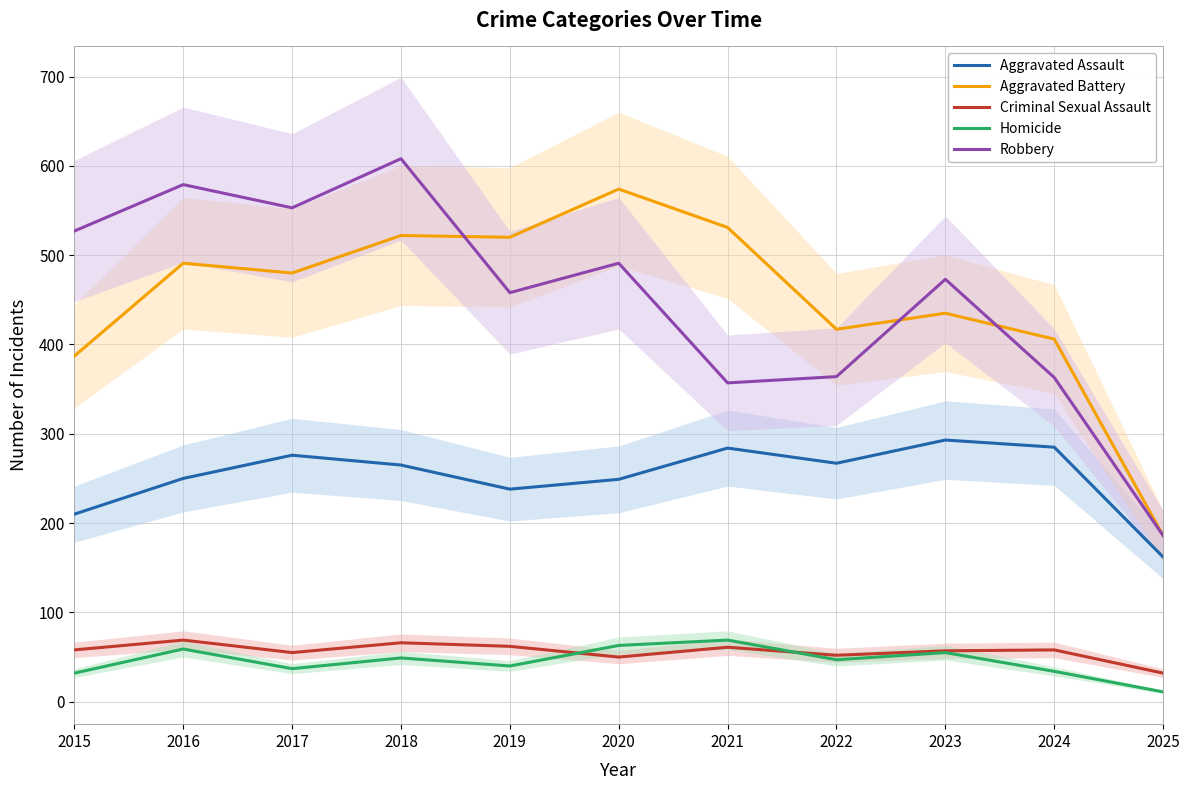

What is the difference between the maximum and minimum values in the Robbery series?

422